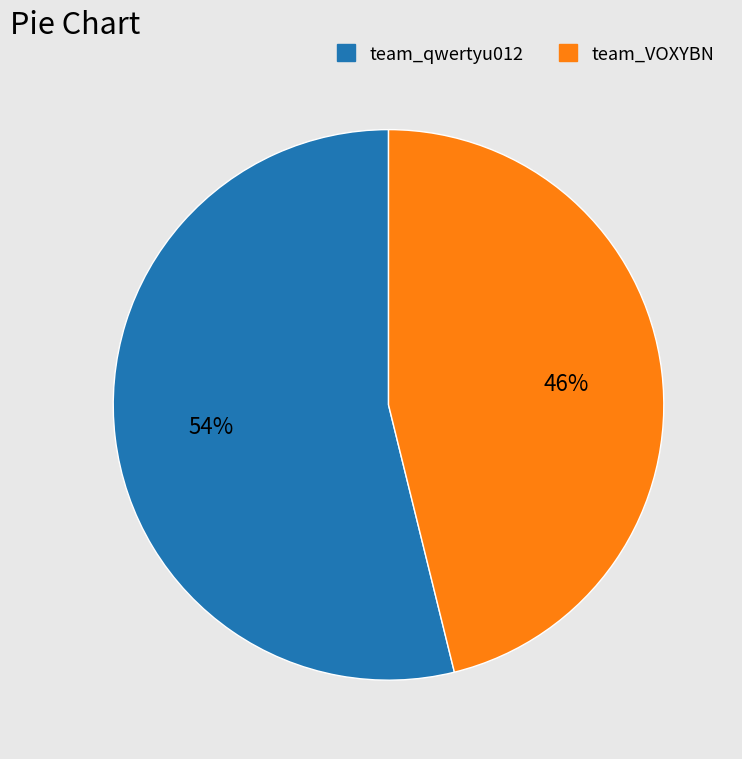

Count the number of slices in the pie.

2